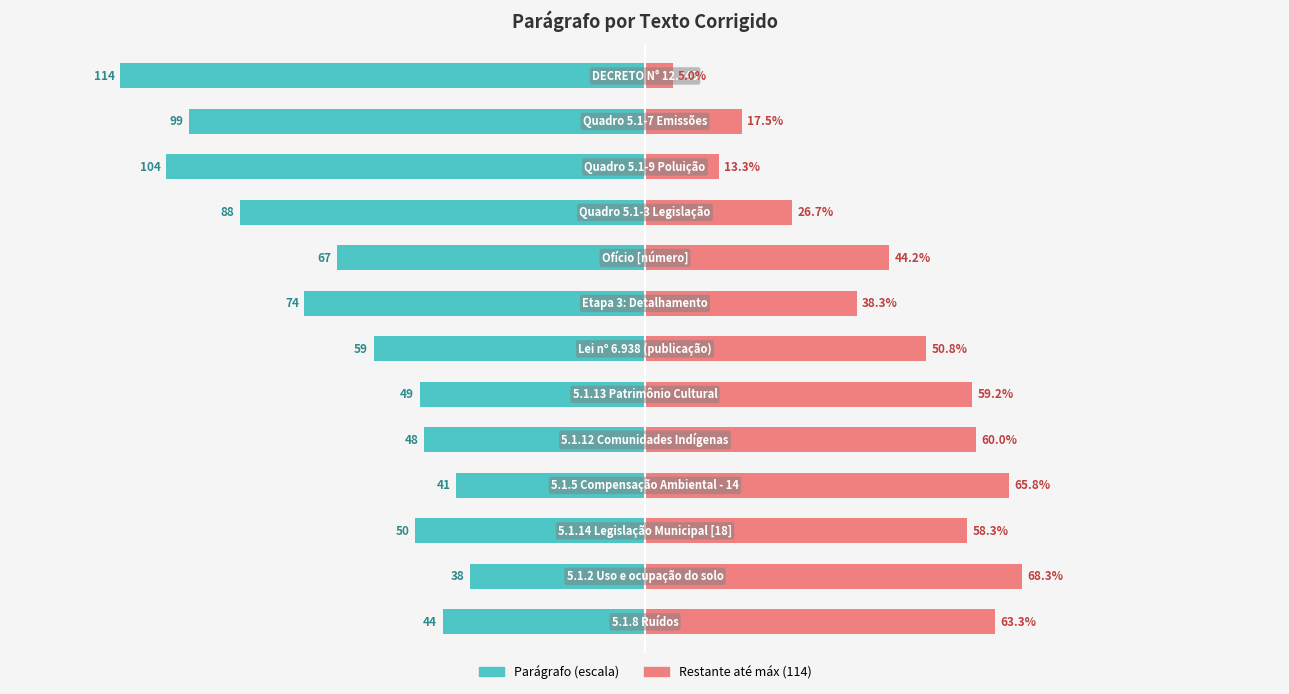

Read the Restante value at 0.

63.3